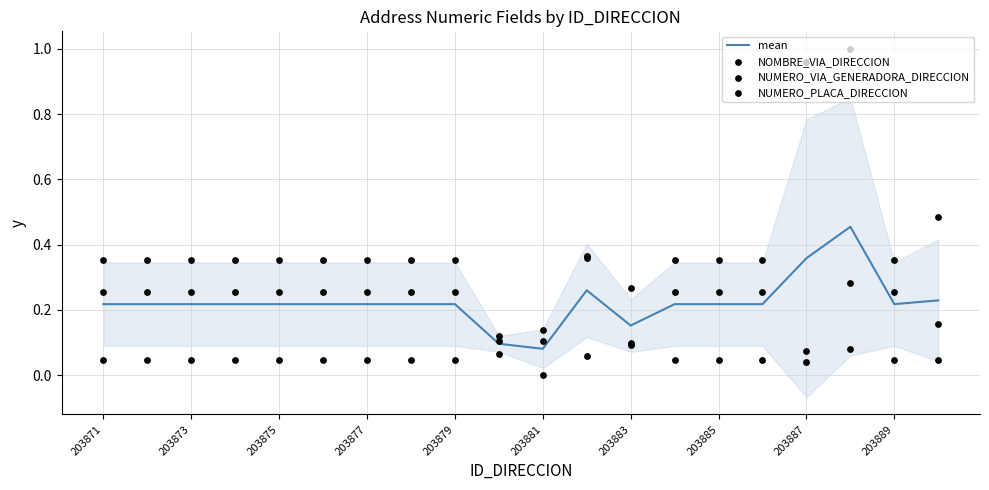

Which series contains the lowest Y value?

NUMERO_VIA_GENERADORA_DIRECCION